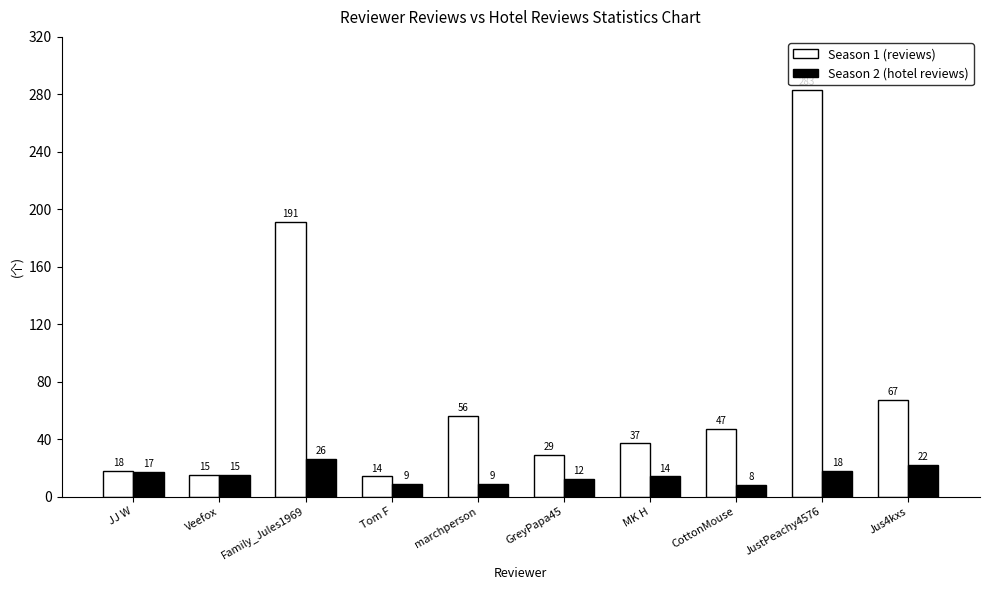

Reading left to right, what are all the values shown in this chart?

Season 1 (reviews): 18	15	191	14	56	29	37	47	283	67
Season 2 (hotel reviews): 17	15	26	9	9	12	14	8	18	22